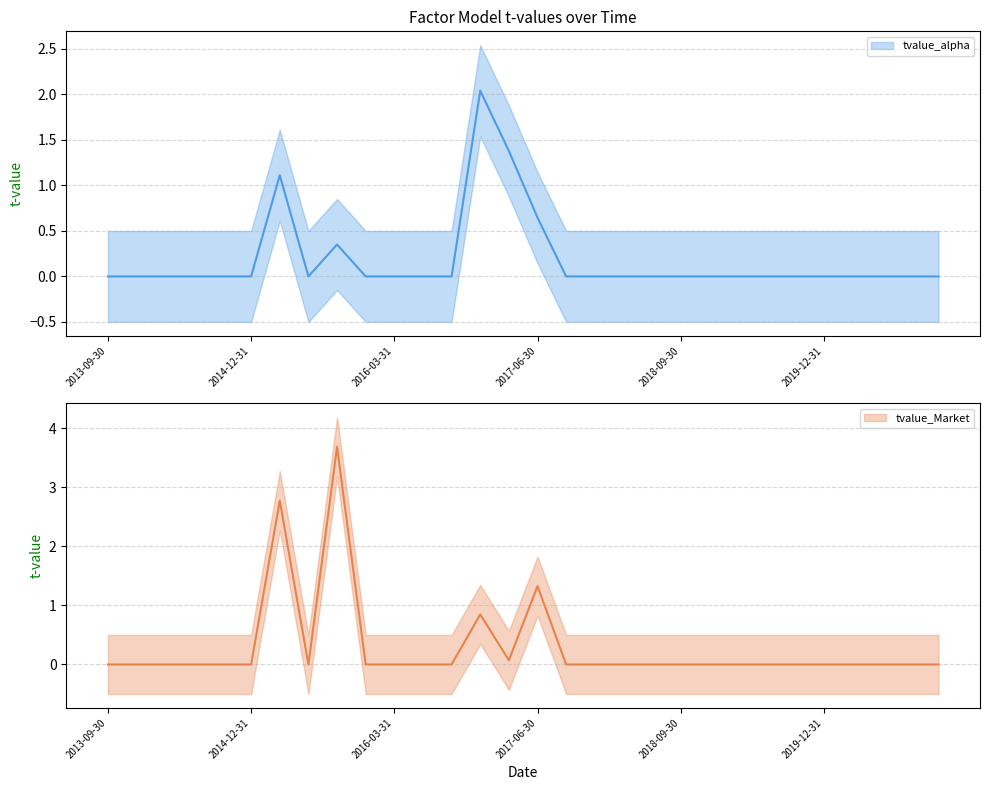

How many values in the tvalue_Market_lower series exceed 0?

4